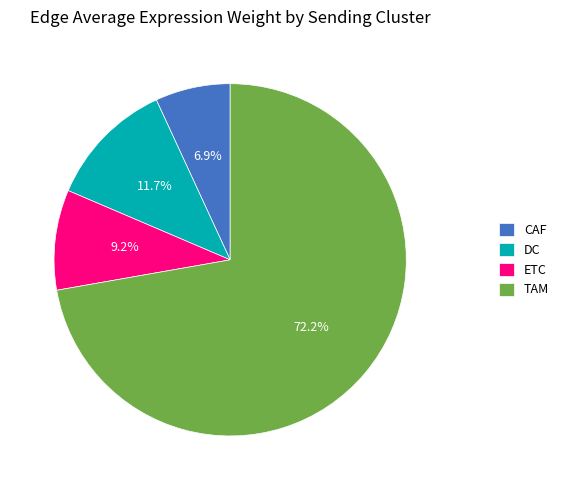

Which slice is the largest?

TAM